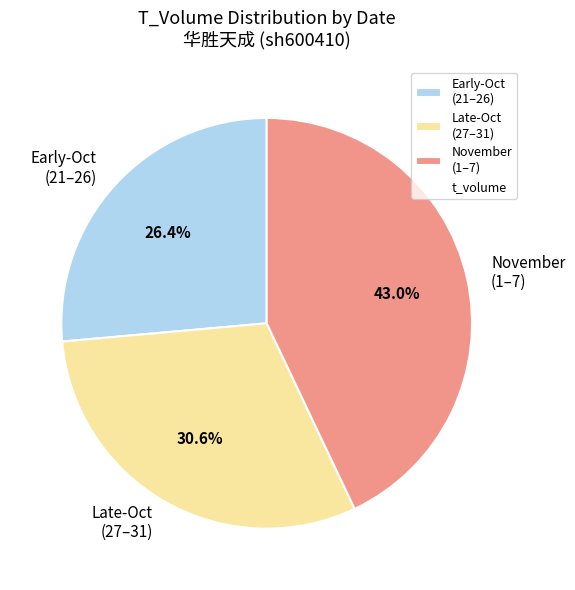

Which slice is the smallest?

Early-Oct (21–26)